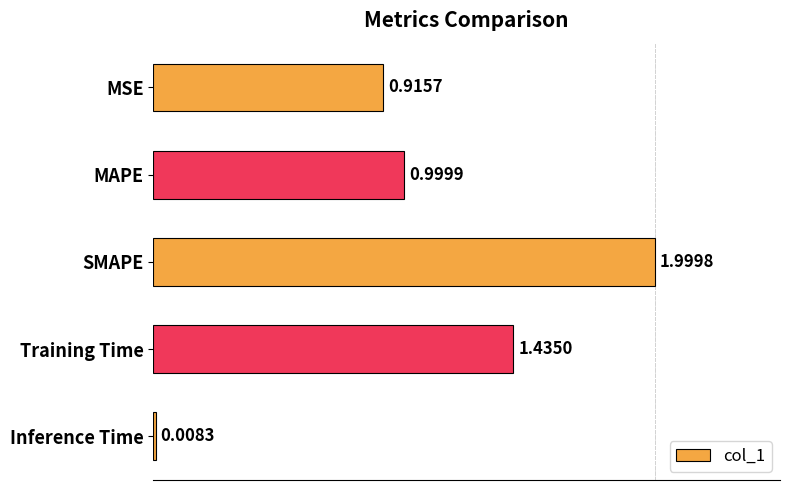

List the labels in order of value, largest first.

SMAPE, Training Time, MAPE, MSE, Inference Time